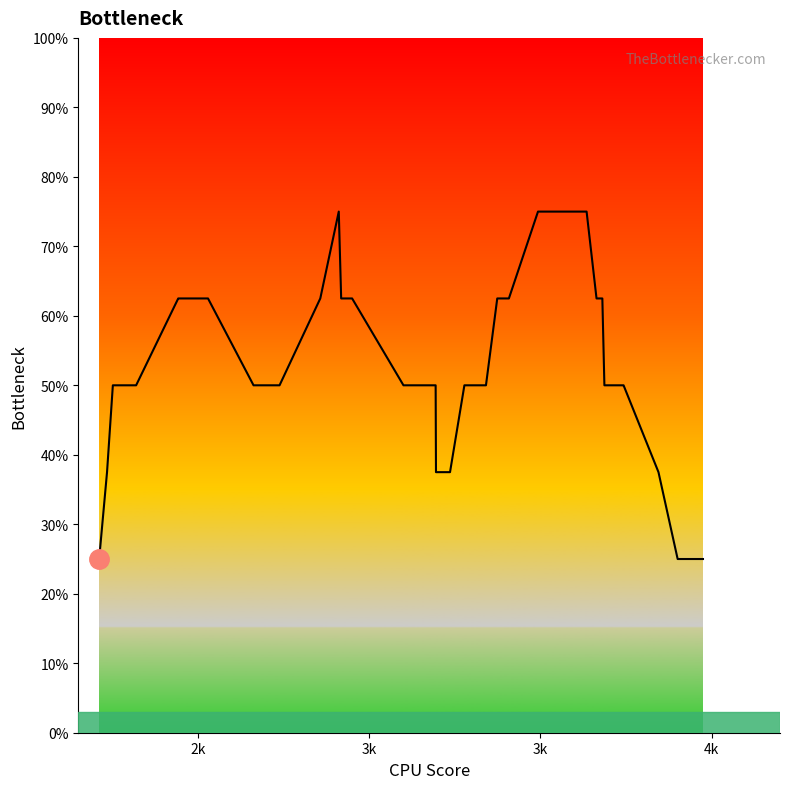

Is it true that the value at 5 is 0.9?

False